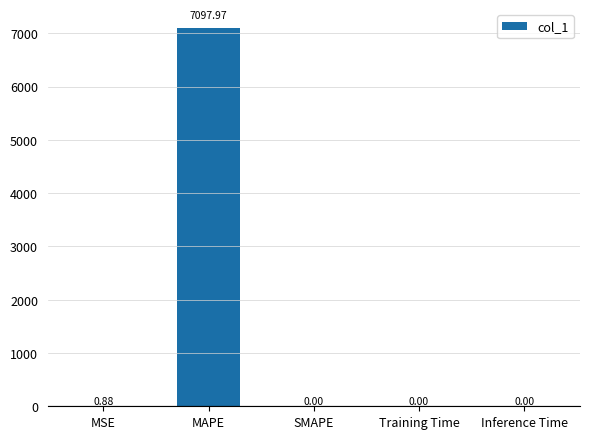

True or false: the data shows 3911.7 at MAPE.

False